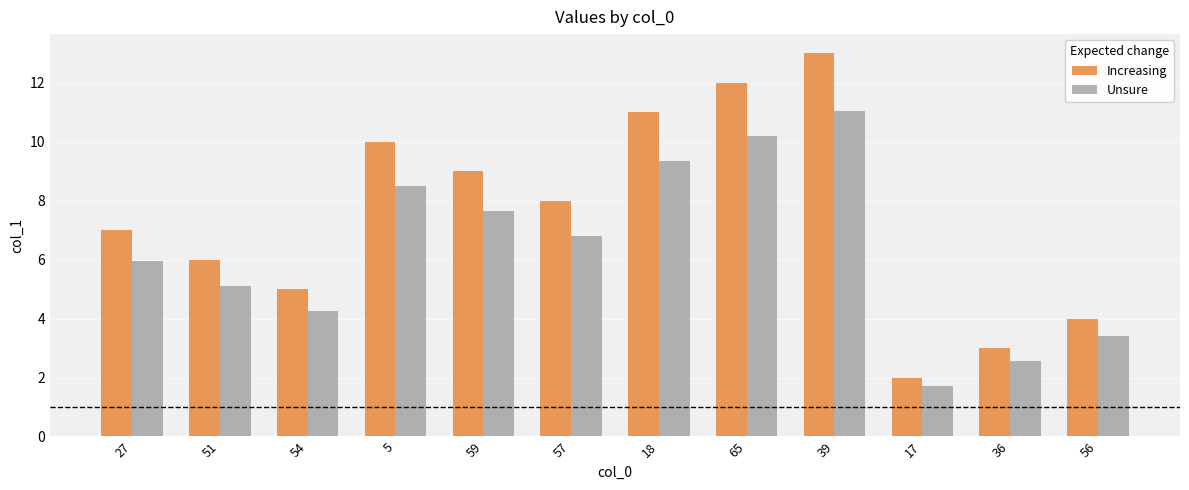

How many distinct data groups are displayed?

2